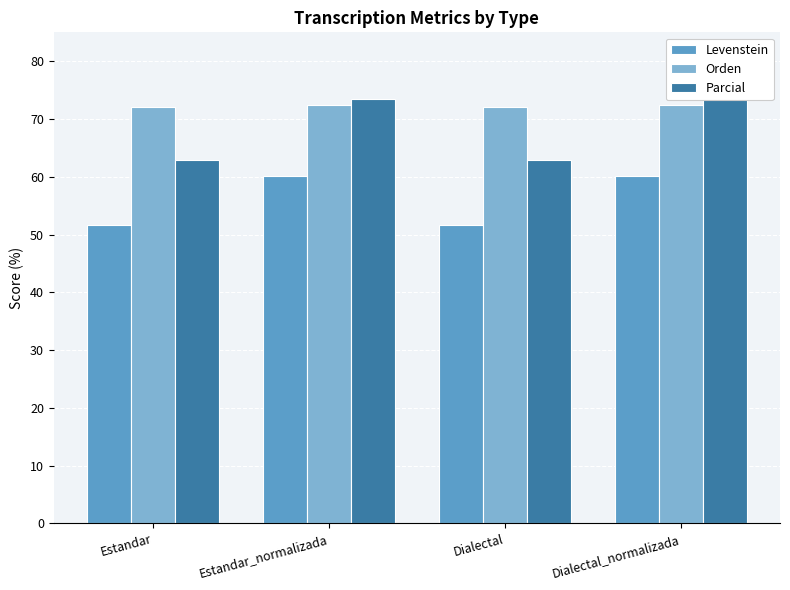

How many series are shown in this chart?

3